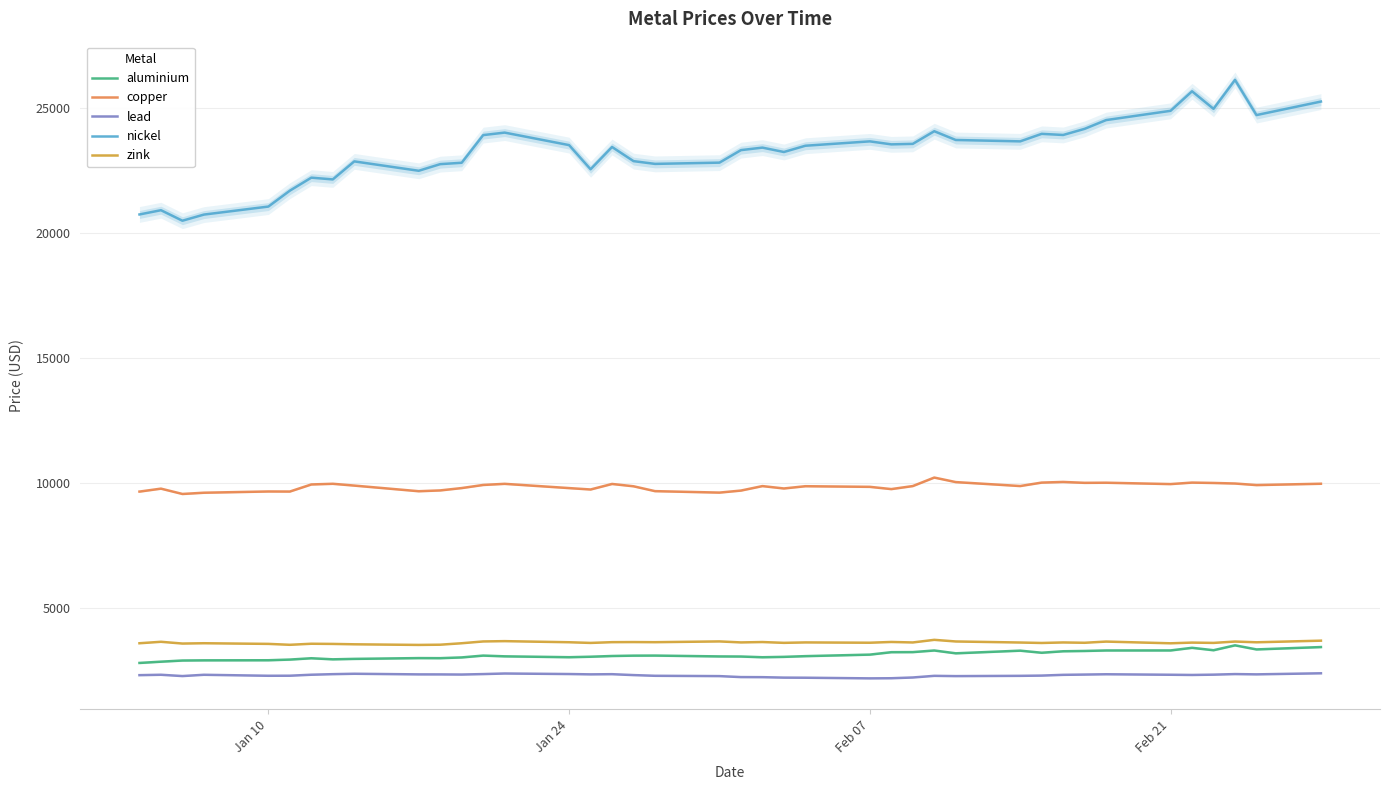

What is the value of the aluminium point at the 12th from the left?

3036.0